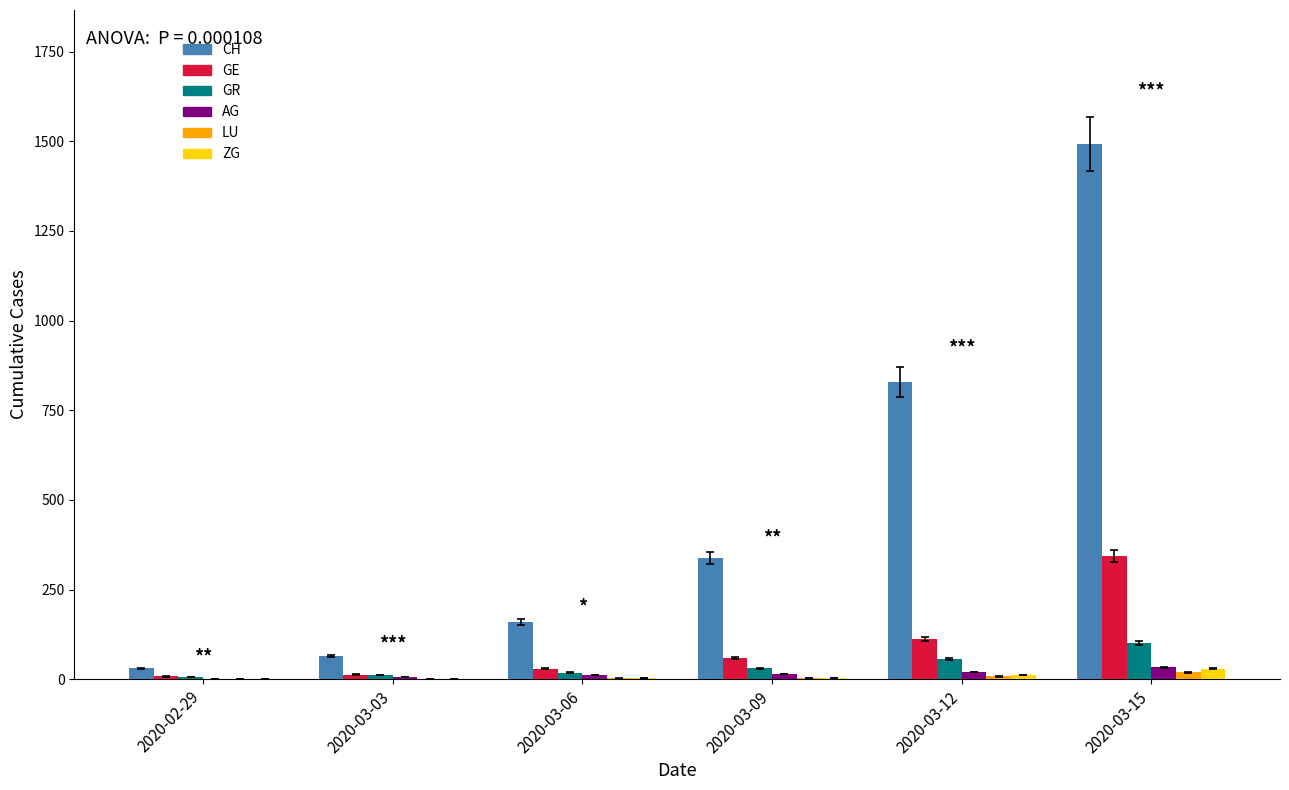

Which series has the largest total across all categories?

CH